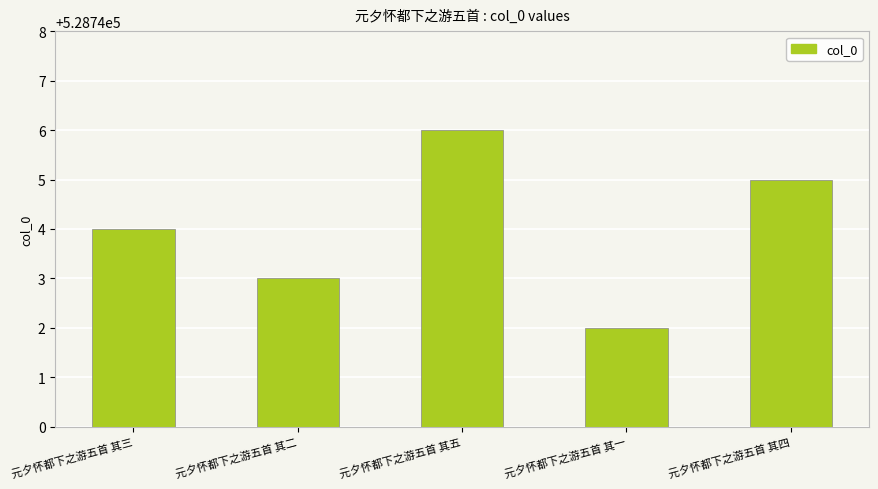

How many values are between 528743 and 528745?

3